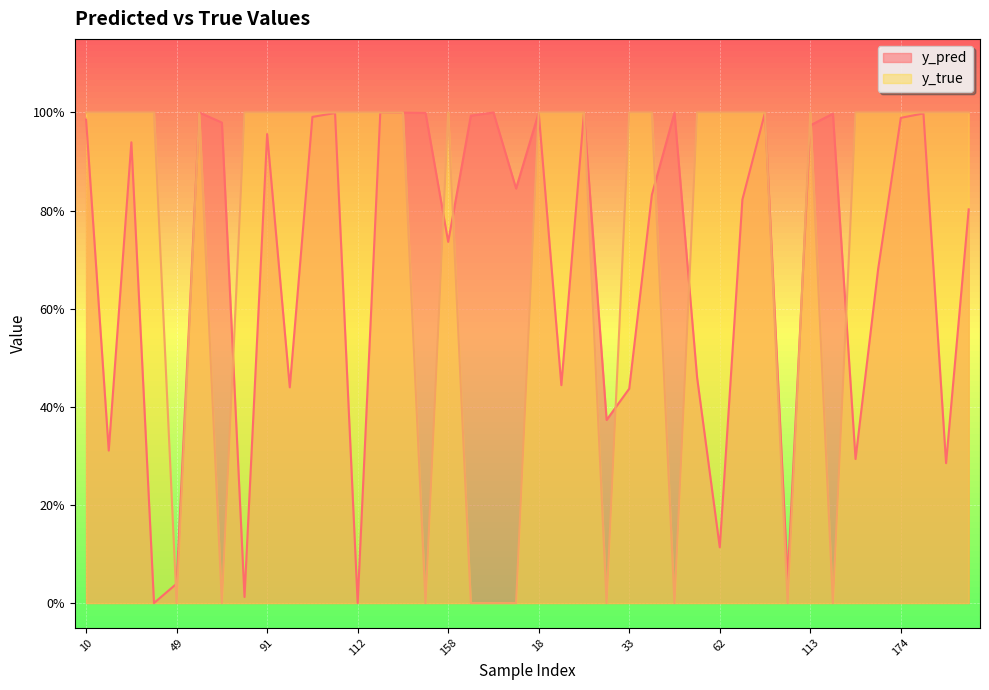

Reading right to left, list all the values displayed in this chart.

y_pred: 0.8	0.3	1.0	1.0	0.7	0.3	1.0	1.0	0.0	1.0	0.8	0.1	0.5	1.0	0.8	0.4	0.4	1.0	0.4	1.0	0.8	1.0	1.0	0.7	1.0	1.0	1.0	0.0	1.0	1.0	0.4	1.0	0.0	1.0	1.0	0.0	0.0	0.9	0.3	1.0
y_true: 1.0	1.0	1.0	1.0	1.0	1.0	0.0	1.0	0.0	1.0	1.0	1.0	1.0	0.0	1.0	1.0	0.0	1.0	1.0	1.0	0.0	0.0	0.0	1.0	0.0	1.0	1.0	1.0	1.0	1.0	1.0	1.0	1.0	0.0	1.0	0.0	1.0	1.0	1.0	1.0